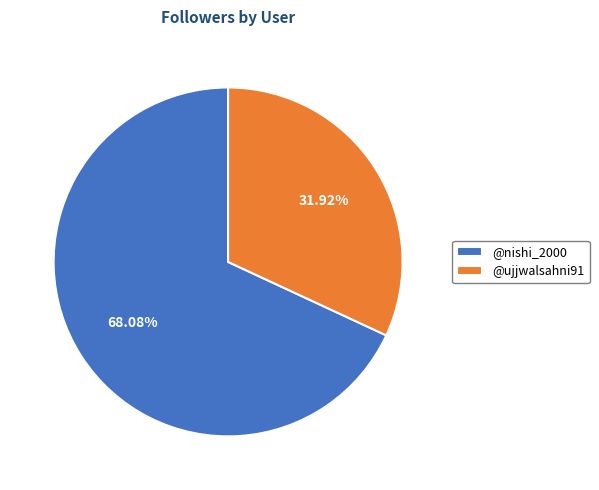

True or false: @ujjwalsahni91 accounts for 24% of the total.

False